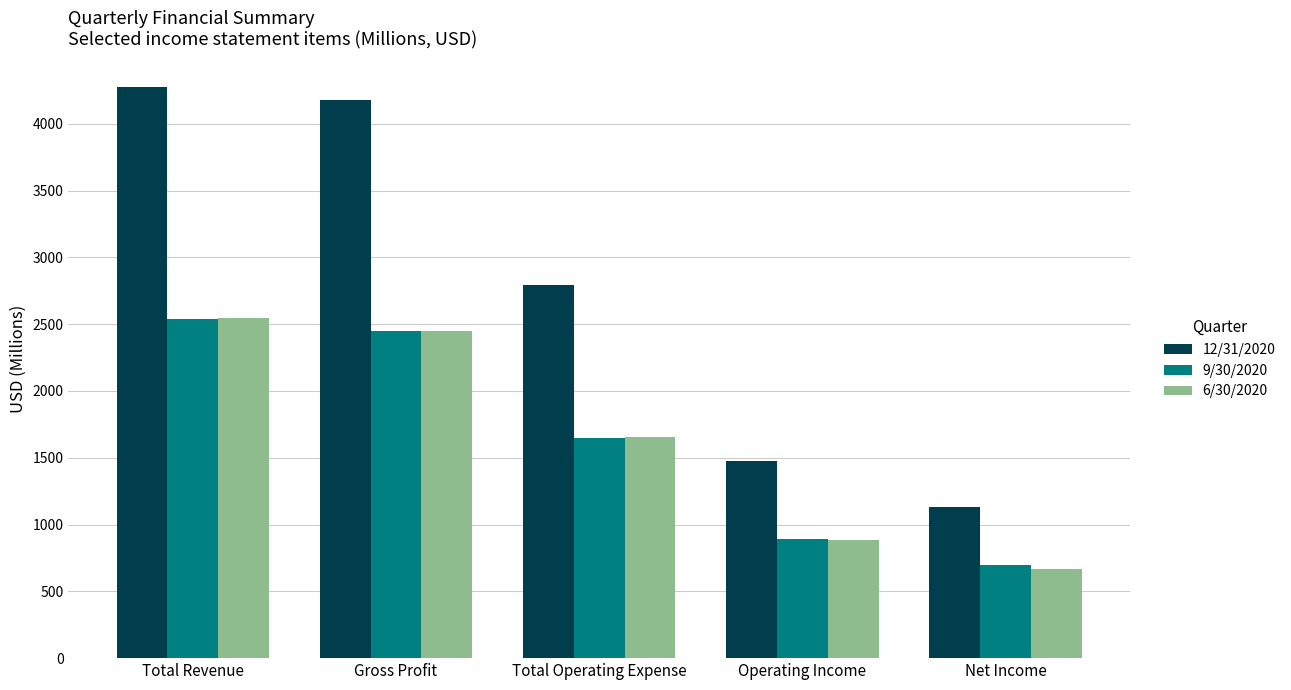

How many bars are there in total?

15